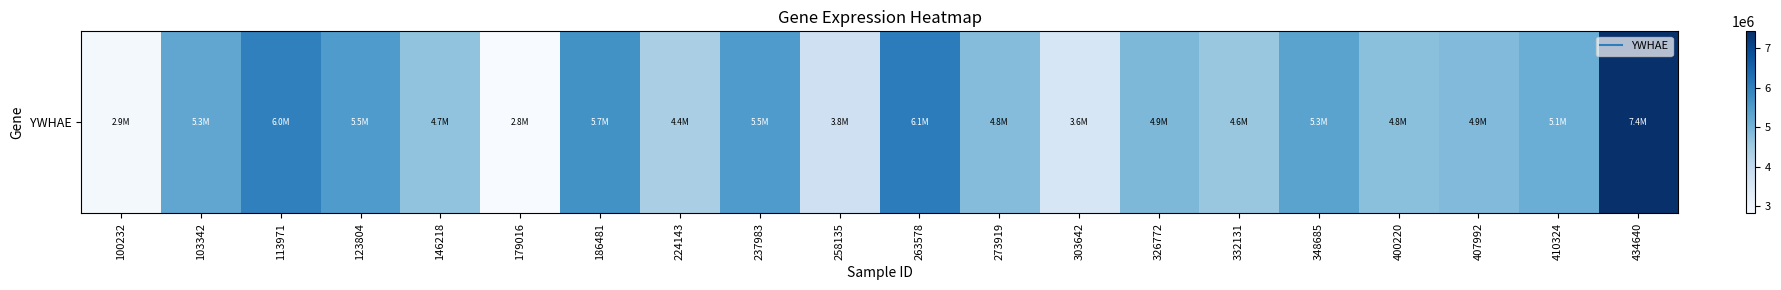

What is the average value?

4898500